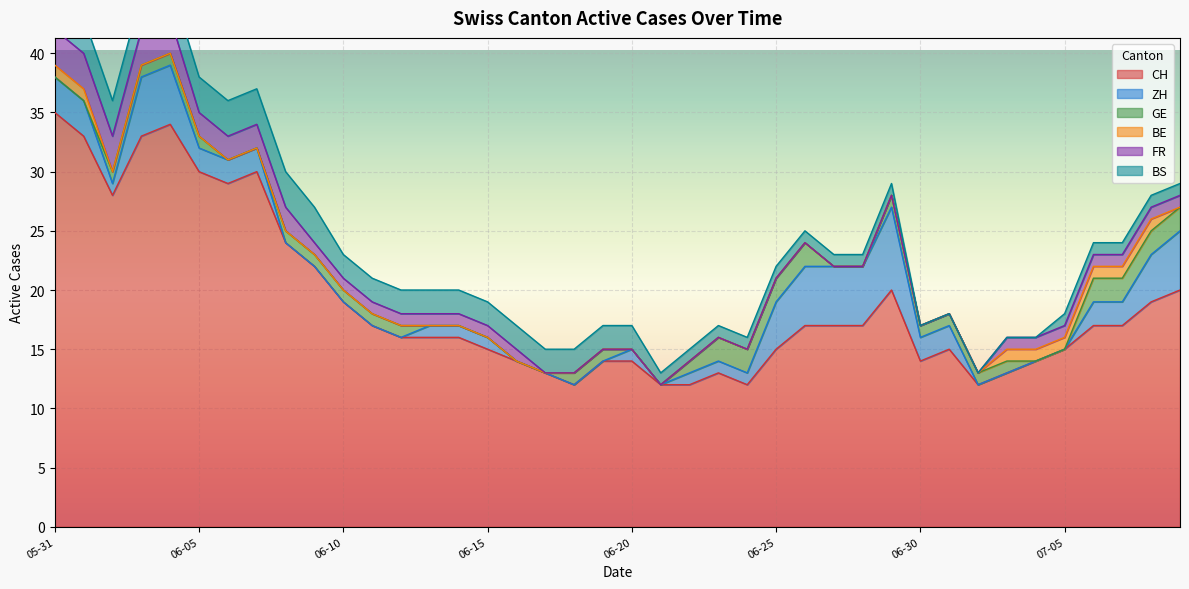

After their last crossing, which series has the higher values: BS or GE?

GE